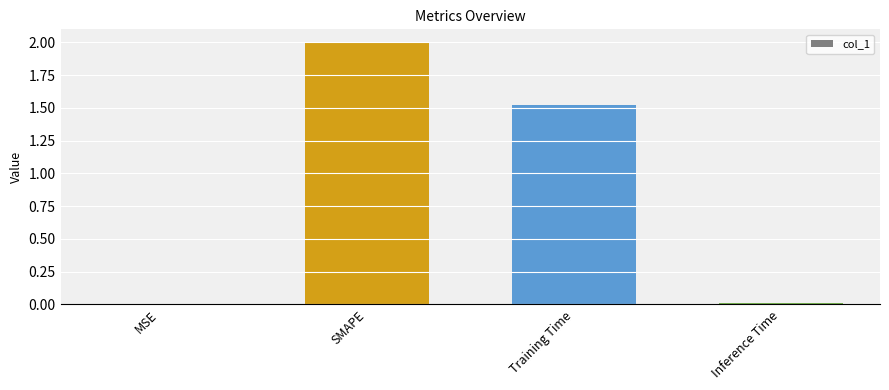

What is the change in value from Training Time to Inference Time?

-1.5